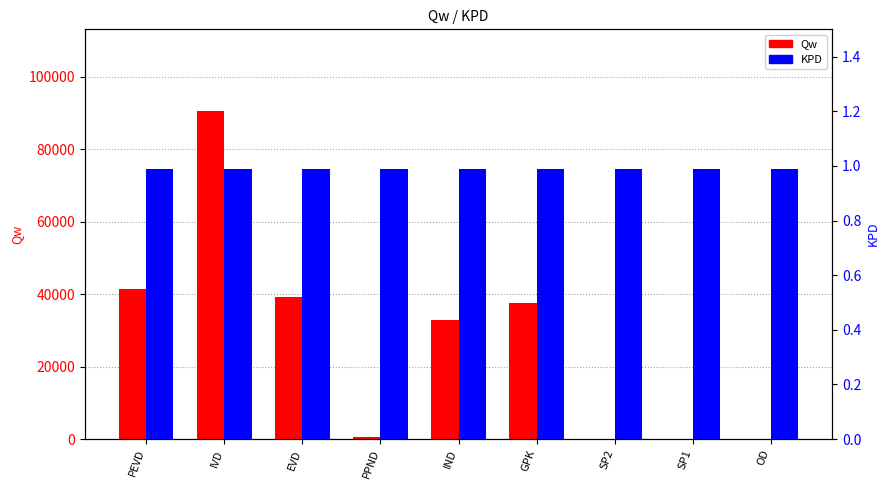

At how many categories does at least one series exceed 72736?

1